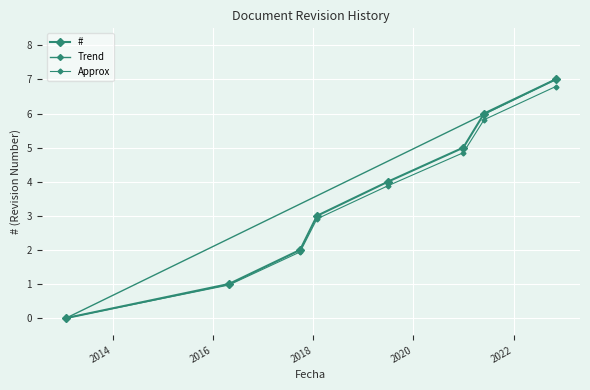

List the labels in order of value, largest first.

2022-11-03, 2021-05-31, 2020-12-30, 2019-06-29, 2018-01-28, 2017-09-27, 2016-04-26, 2013-01-25